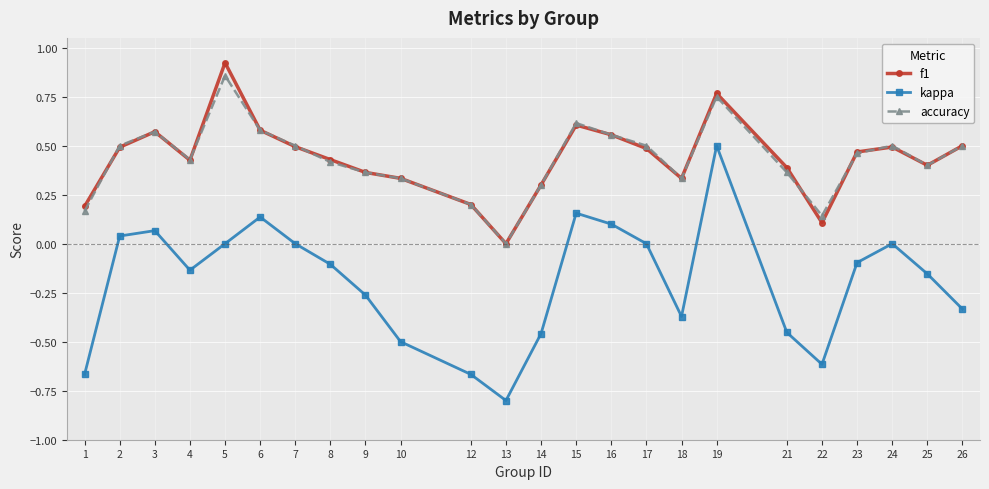

At which category is the sum across all series the highest?

19